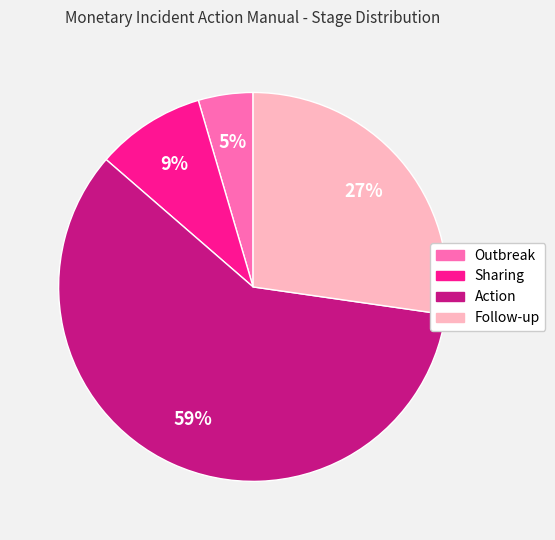

Count the number of slices in the pie.

4